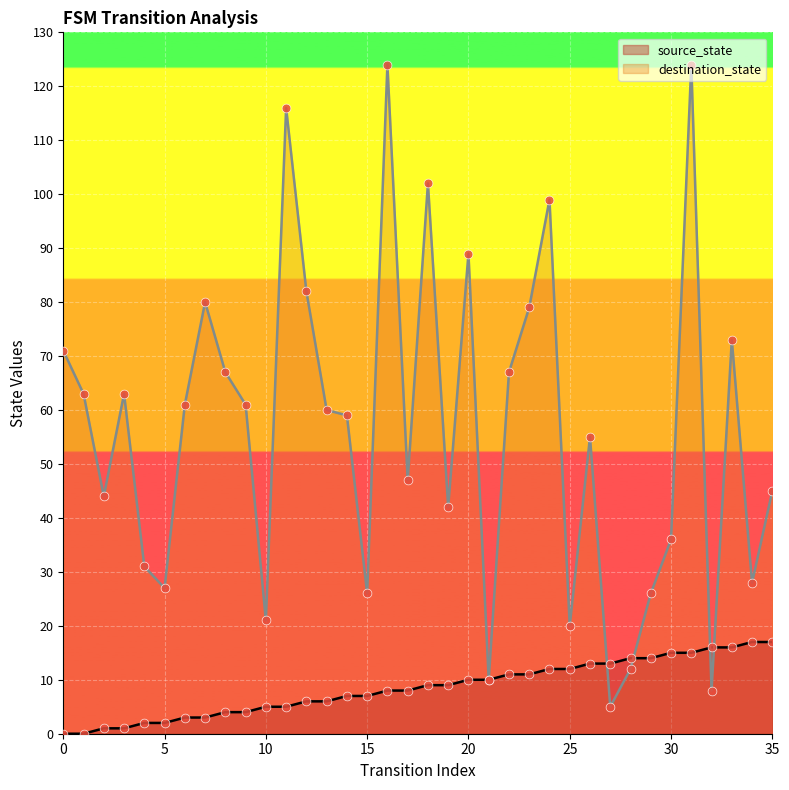

Which series has the largest Y range (max minus min)?

destination_state